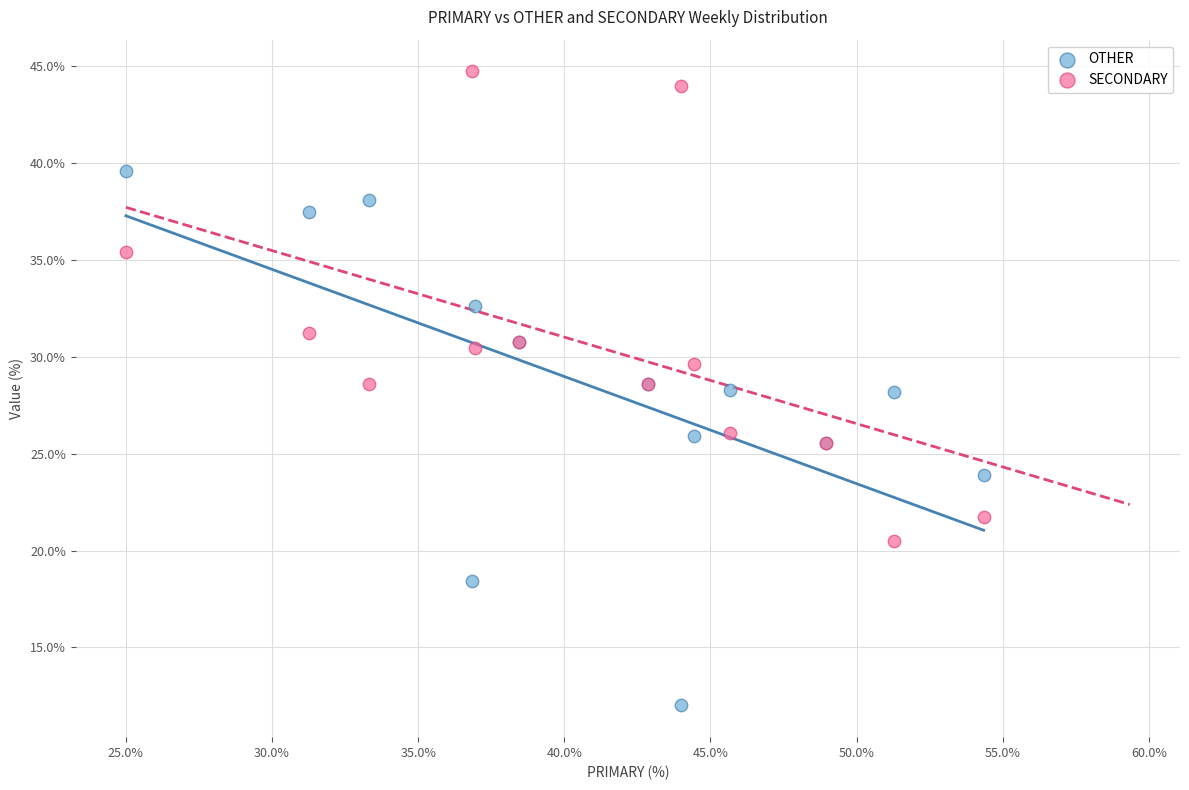

Which series reaches the maximum Y coordinate?

SECONDARY